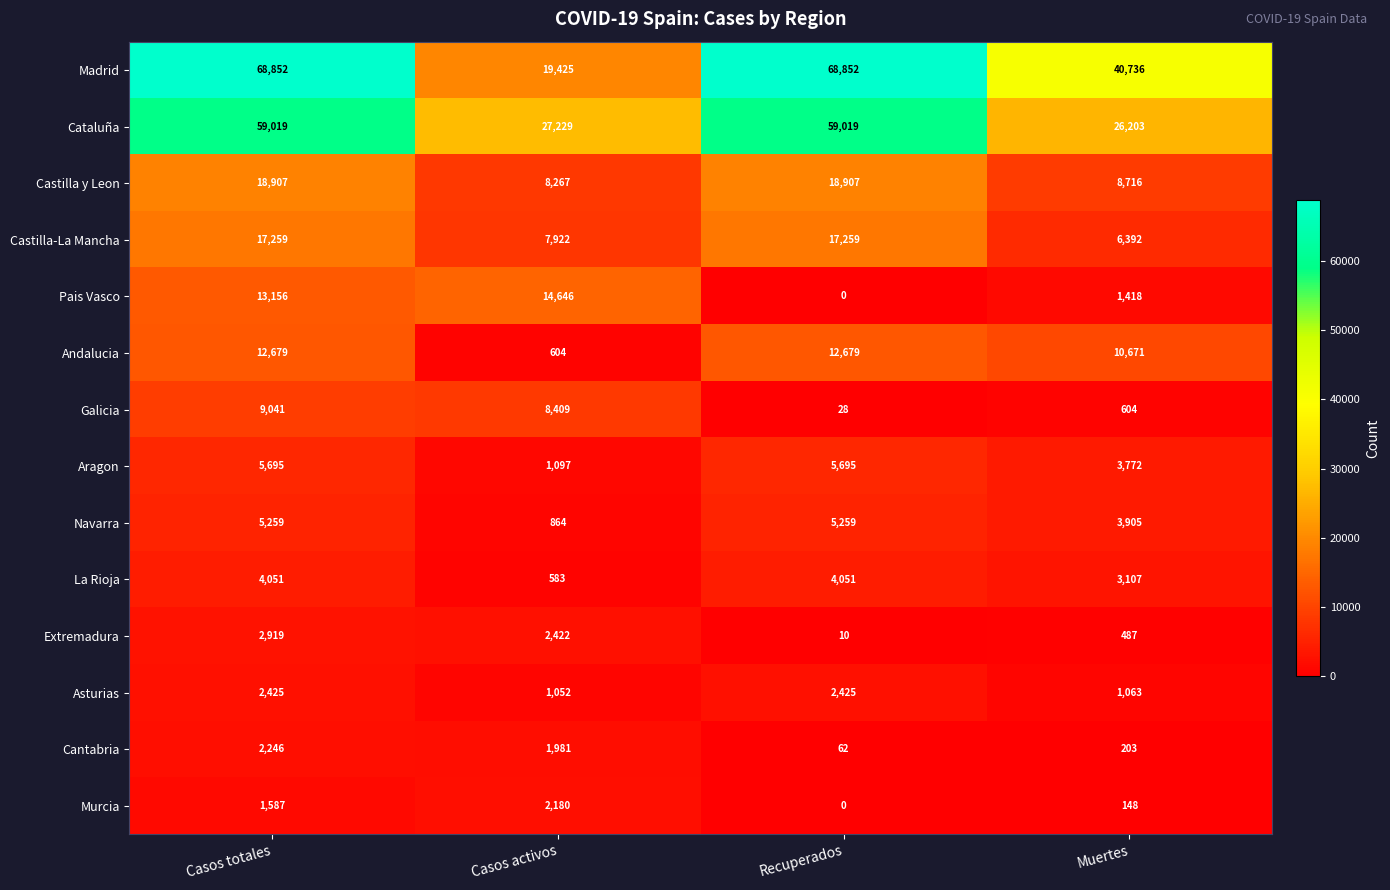

How many categories are shown in the chart?

4